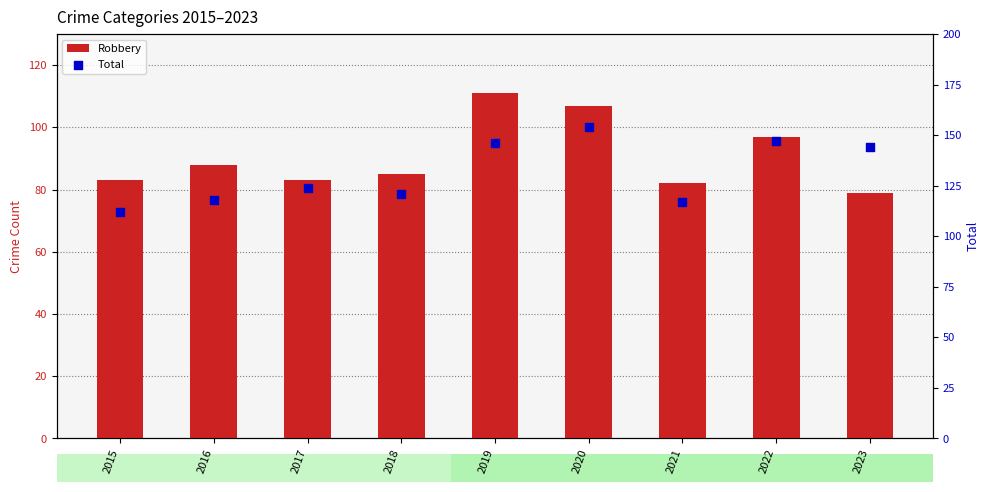

At how many categories does at least one series exceed 98?

9